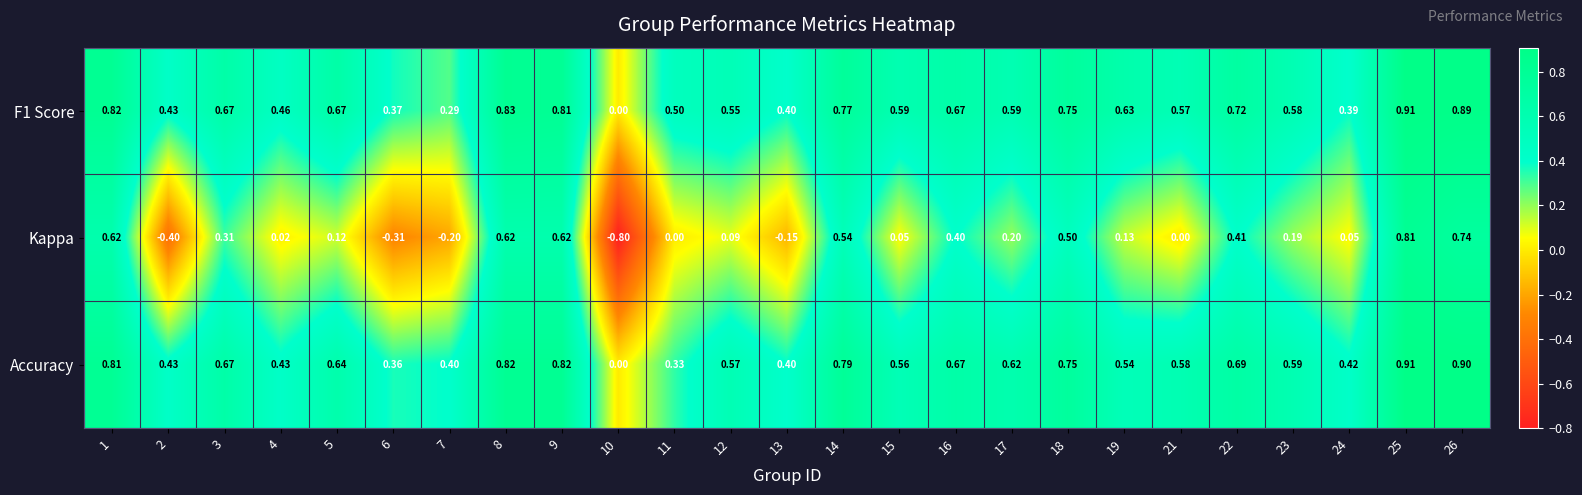

Is the value of Accuracy at 24 greater than the value of Kappa at 24?

Yes